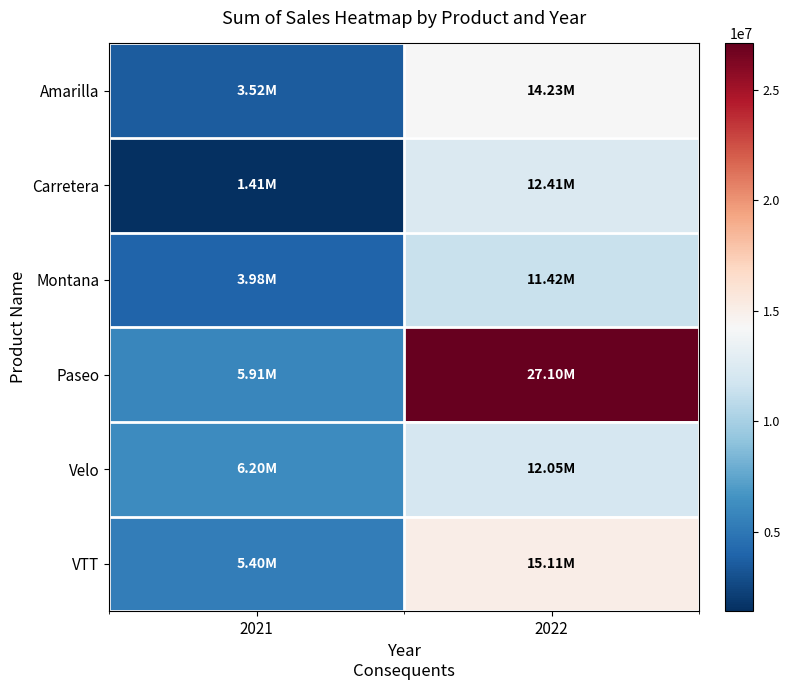

Which has a higher value, 2022 or 2021?

2022